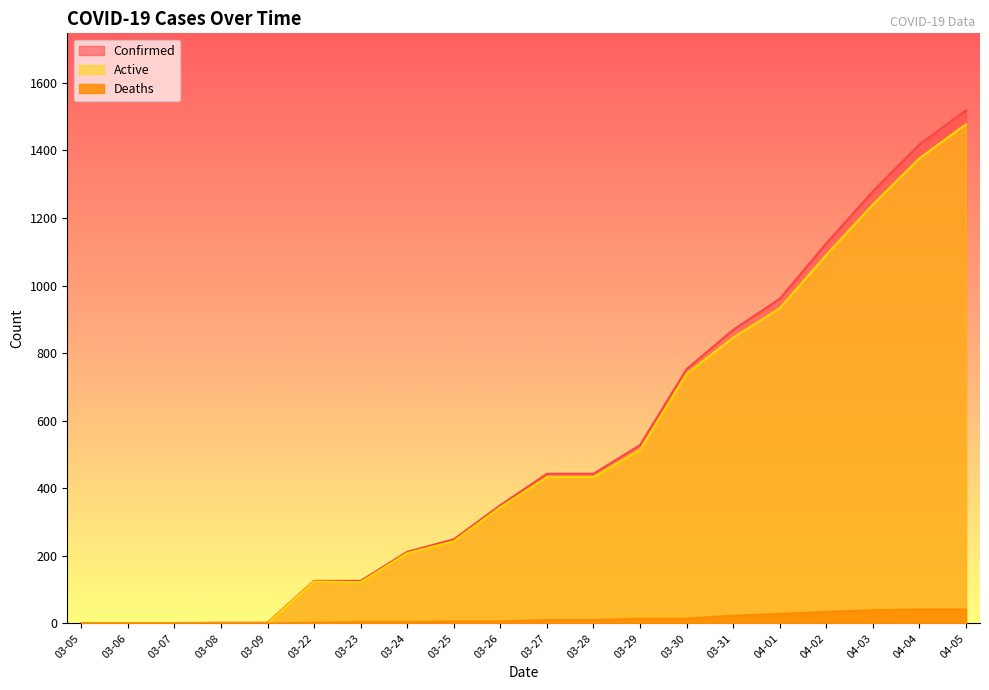

Which series has the largest total across all categories?

Confirmed